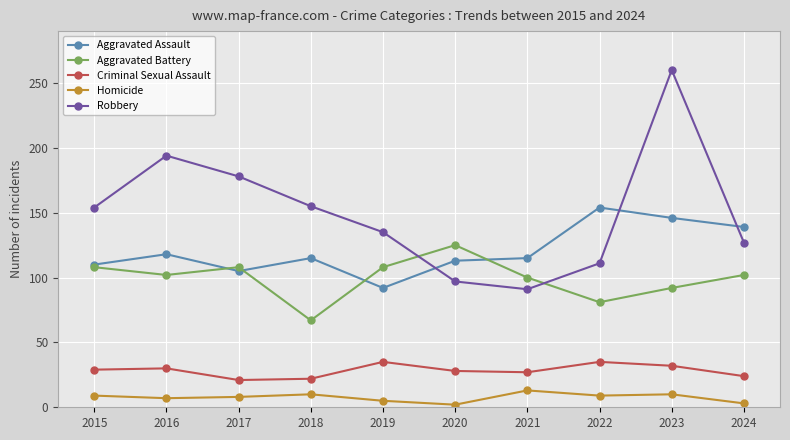

What is the approximate value of Robbery at 2017?

178